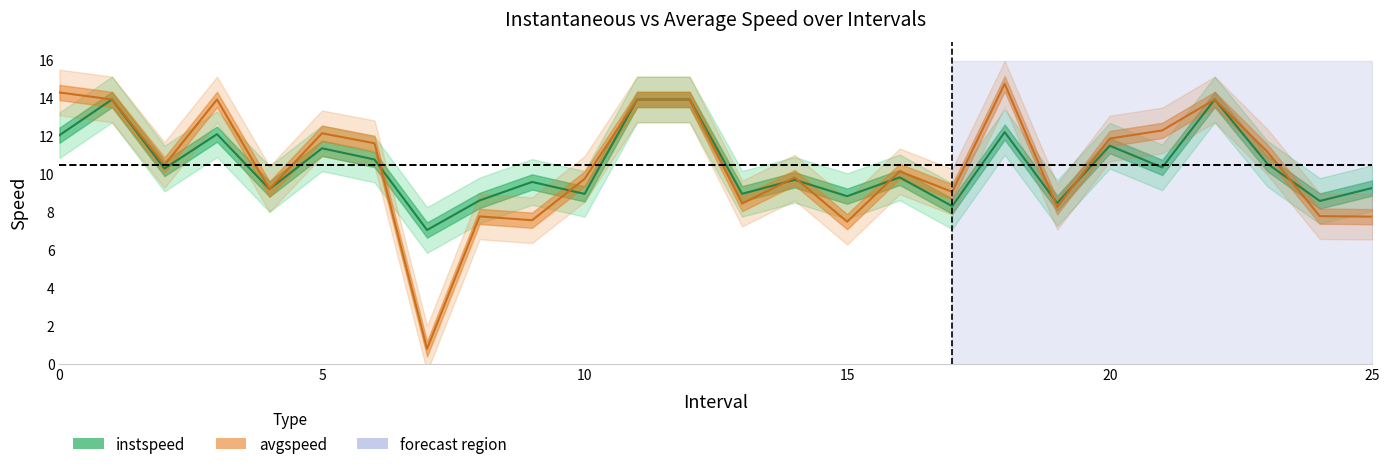

At 1, list the series in order from smallest to largest.

instspeed, avgspeed